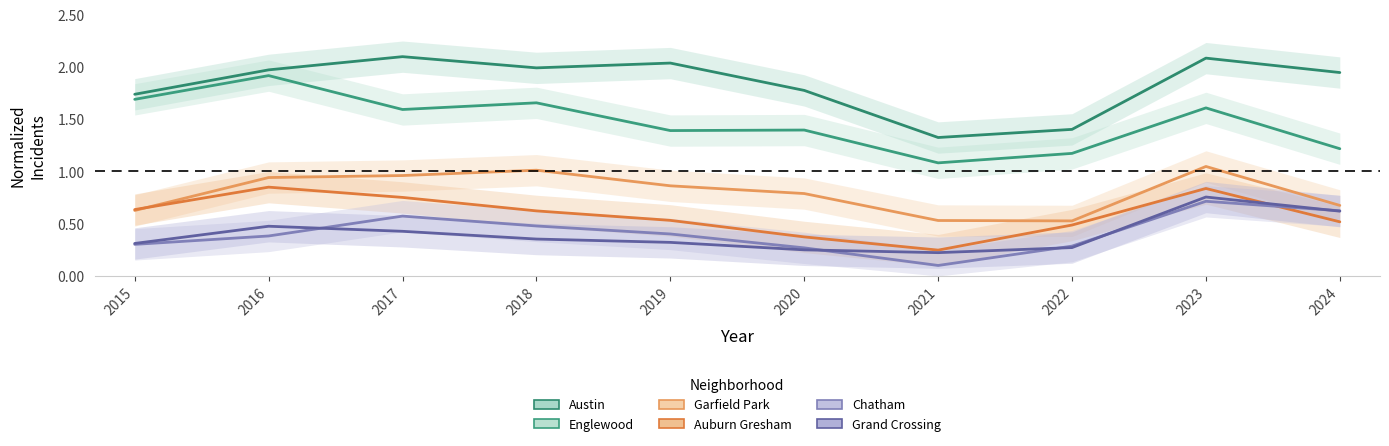

Where is the first local maximum for Englewood?

2016